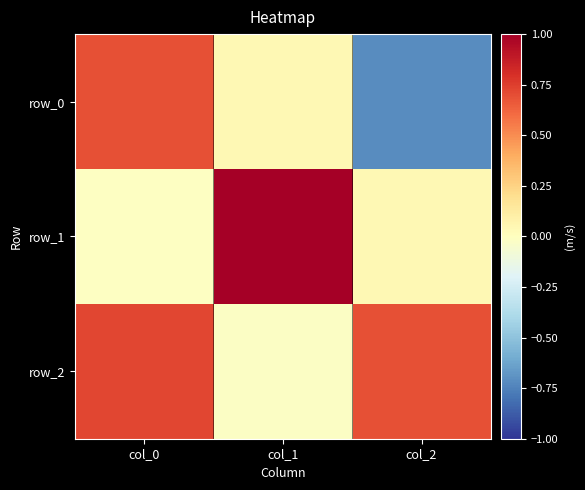

How many values in row_1 are below zero?

1